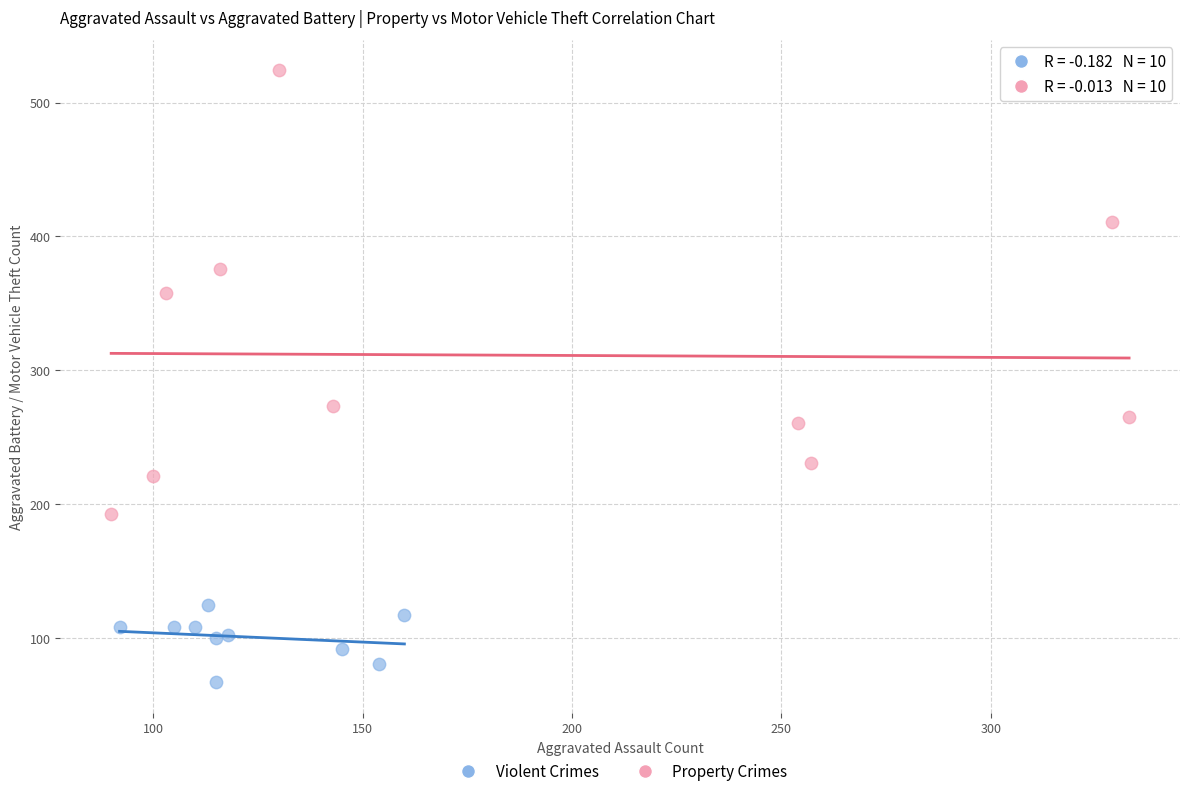

Which series reaches the minimum Y coordinate?

Violent Crimes